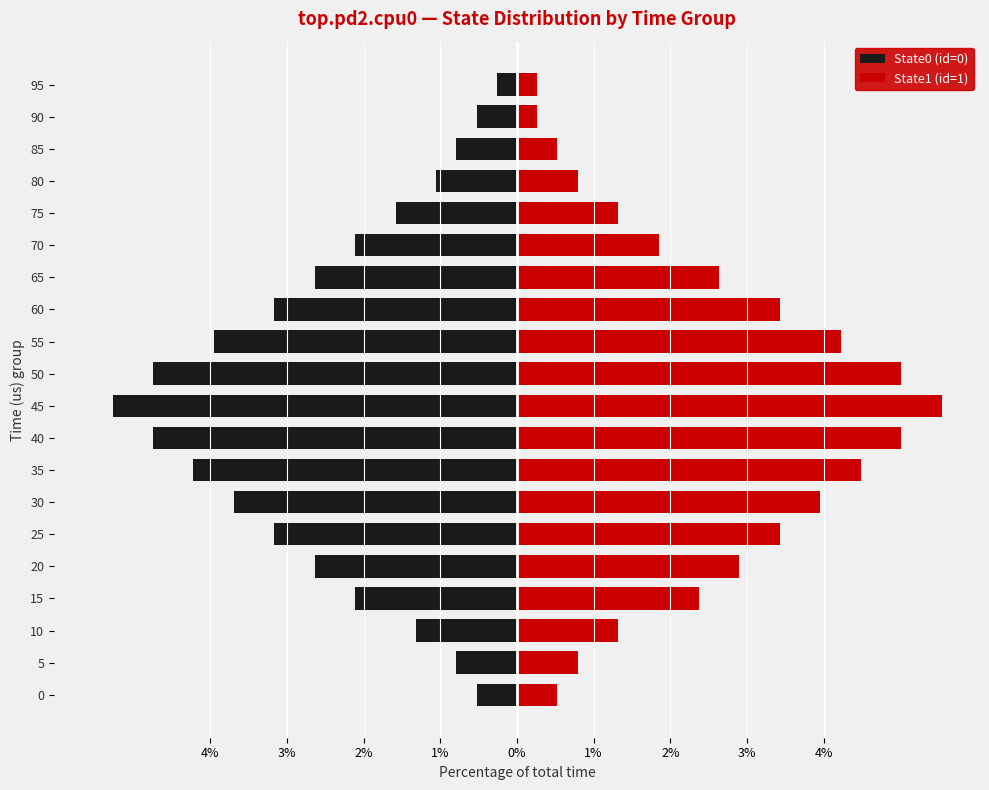

Reading right to left, what are all the values shown in this chart?

State0 (id=0): -0.3	-0.5	-0.8	-1.1	-1.6	-2.1	-2.6	-3.2	-4.0	-4.7	-5.3	-4.7	-4.2	-3.7	-3.2	-2.6	-2.1	-1.3	-0.8	-0.5
State1 (id=1): 0.3	0.3	0.5	0.8	1.3	1.8	2.6	3.4	4.2	5.0	5.5	5.0	4.5	4.0	3.4	2.9	2.4	1.3	0.8	0.5